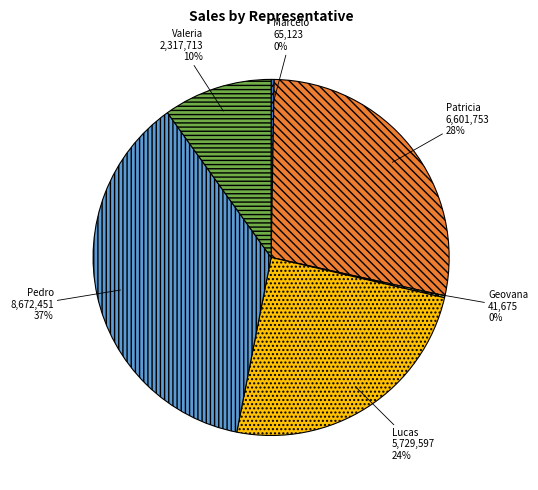

What percentage is the Valeria slice, to the nearest percent?

10%